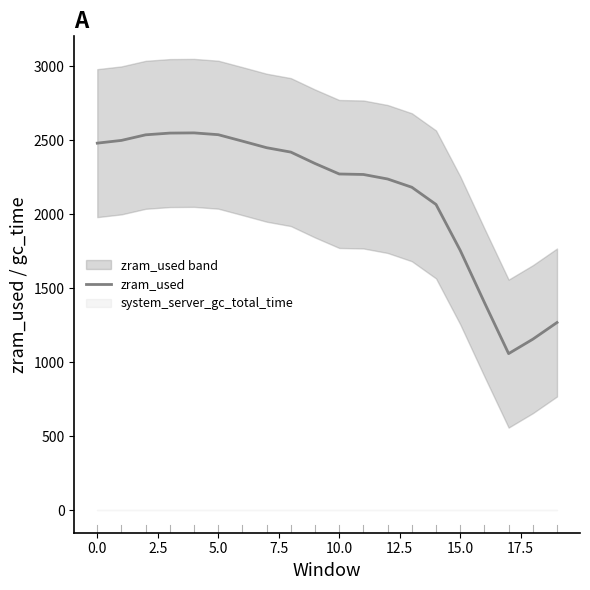

True or false: the data shows 2032.6 at 16.

False